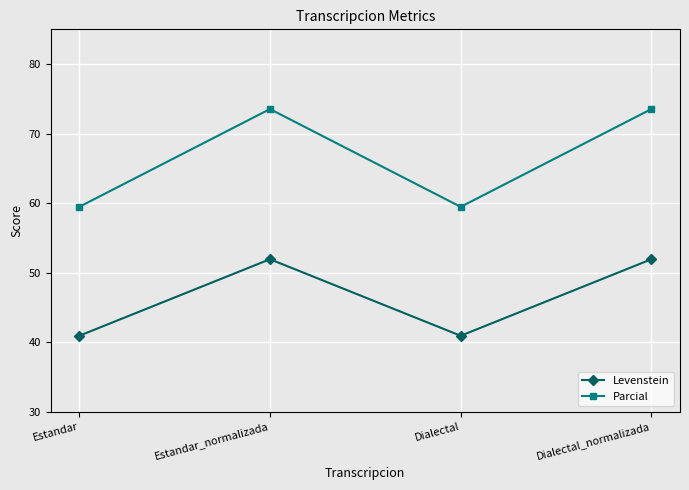

True or false: Levenstein has a value of 53.4 at Dialectal.

False